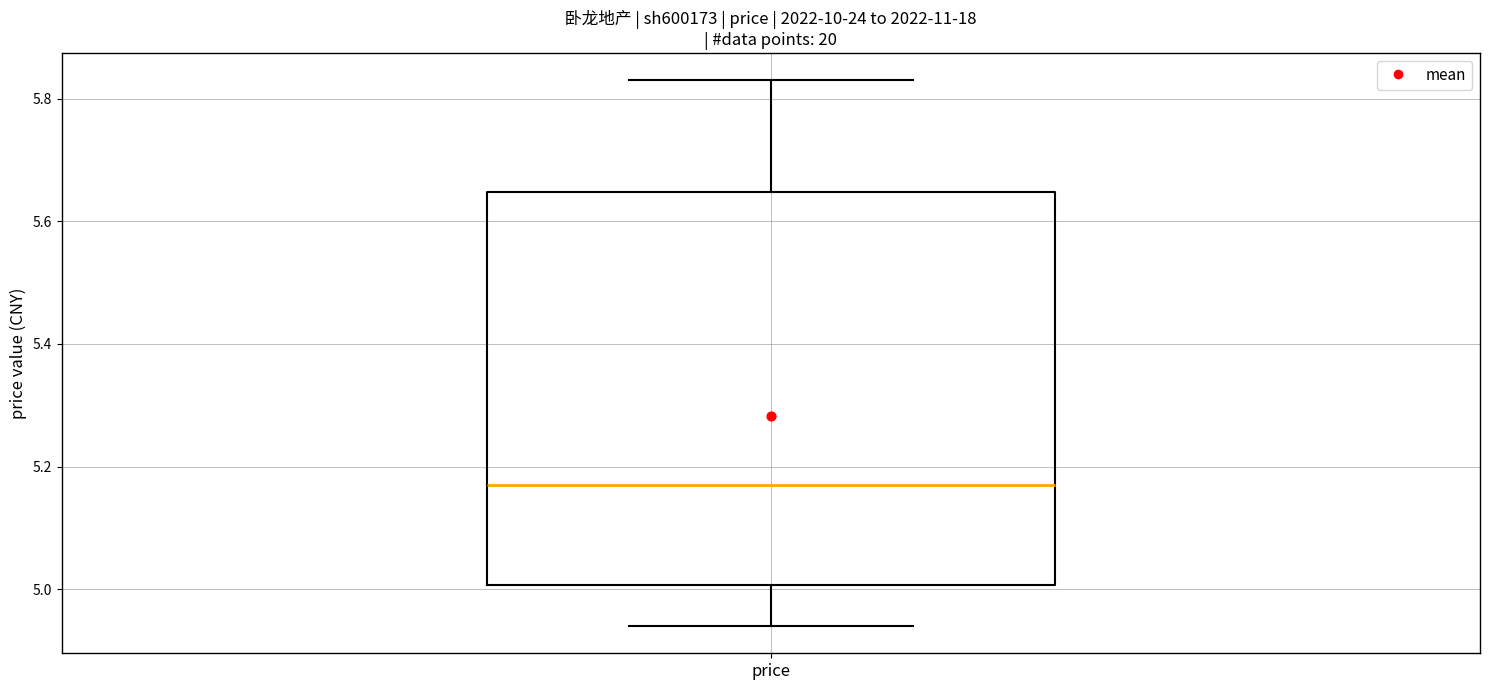

Where does the median line of the box for price sit on the y-axis? The values are not printed on the chart, so give them approximately, as read against the axis.

5.18